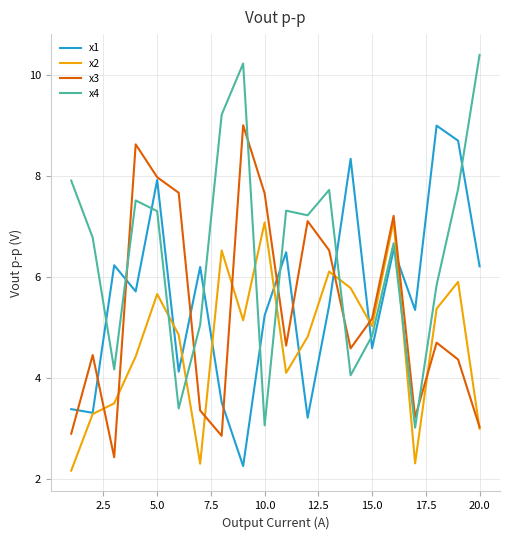

What is the minimum value shown in the chart?

2.2